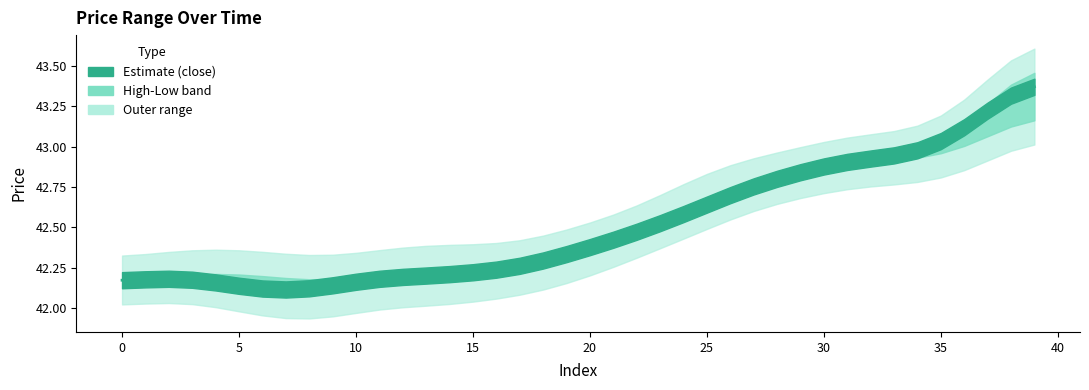

What is the ratio of the value at 30 to the value at 36?

1.0